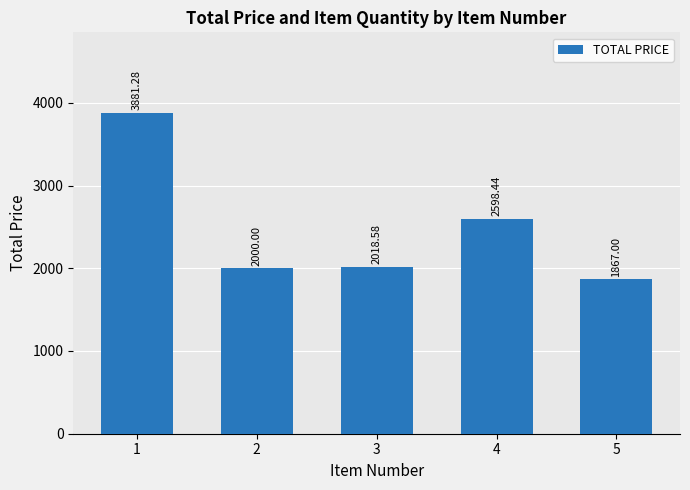

Which category has the highest value across all series?

1